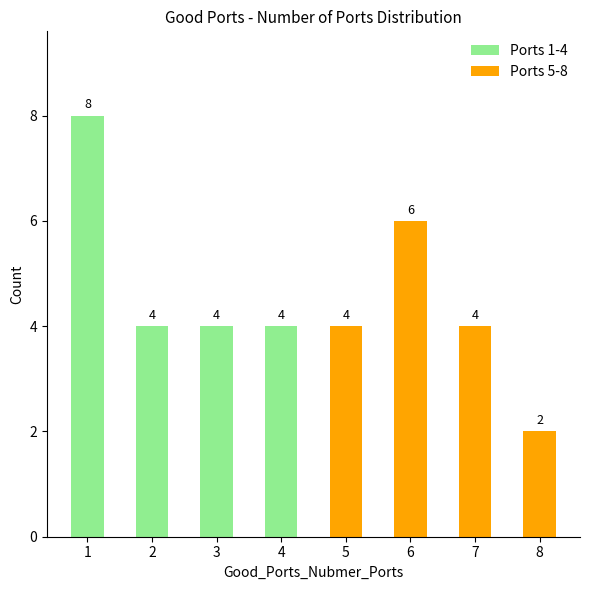

Reading left to right, transcribe all the data shown in this chart.

8	4	4	4	4	6	4	2